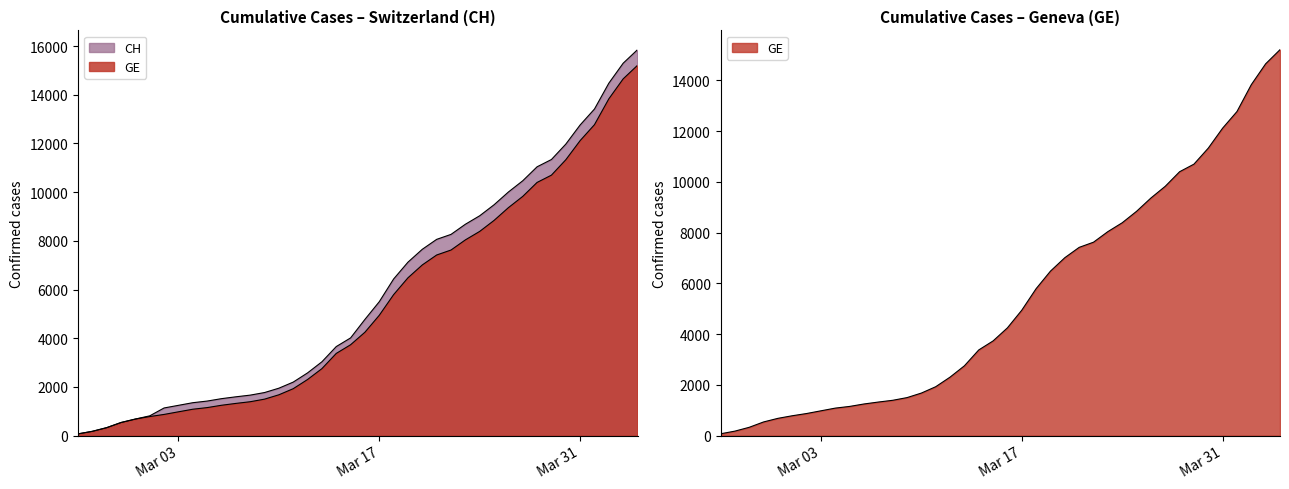

True or false: GE and CH cross at least once.

False